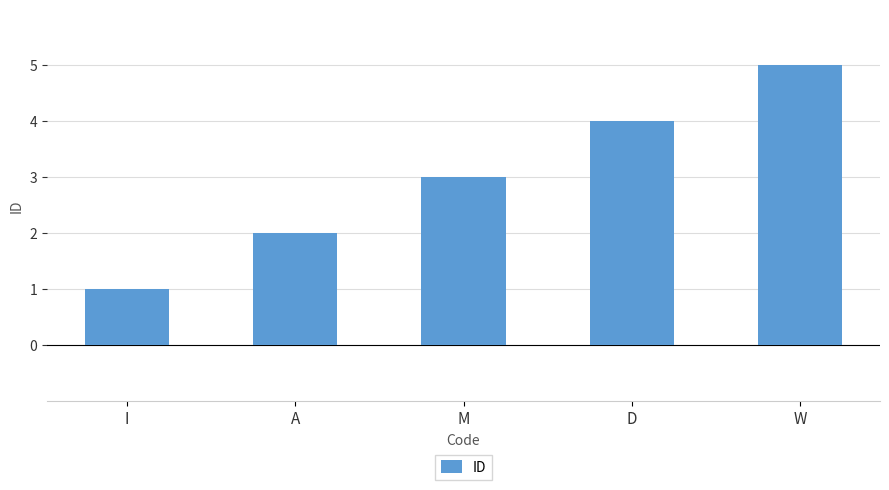

Rank the categories by value from lowest to highest.

I, A, M, D, W